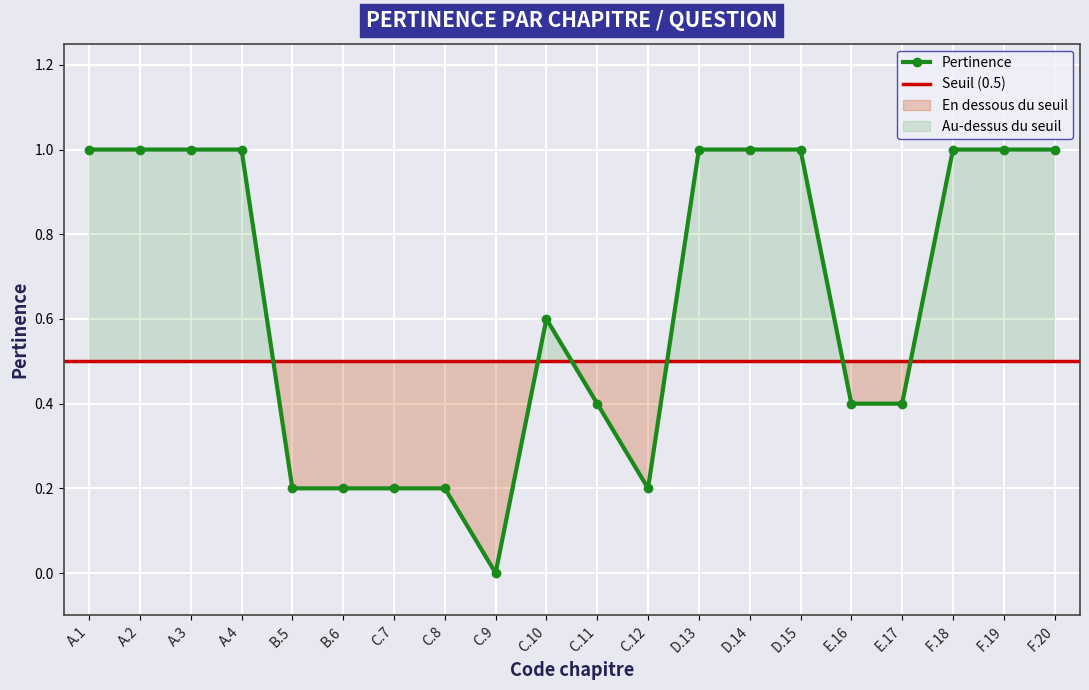

True or false: the data shows 0.2 at E.17.

False